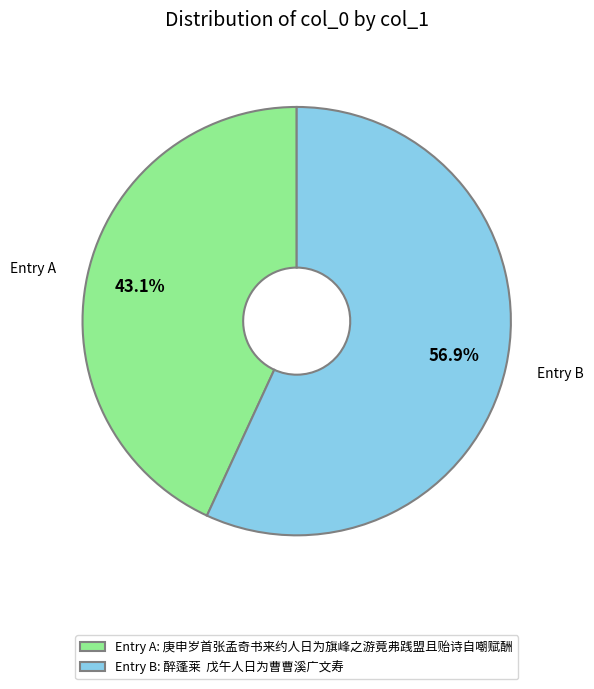

Approximately how many times larger is the value at Entry B compared to Entry A?

1.3